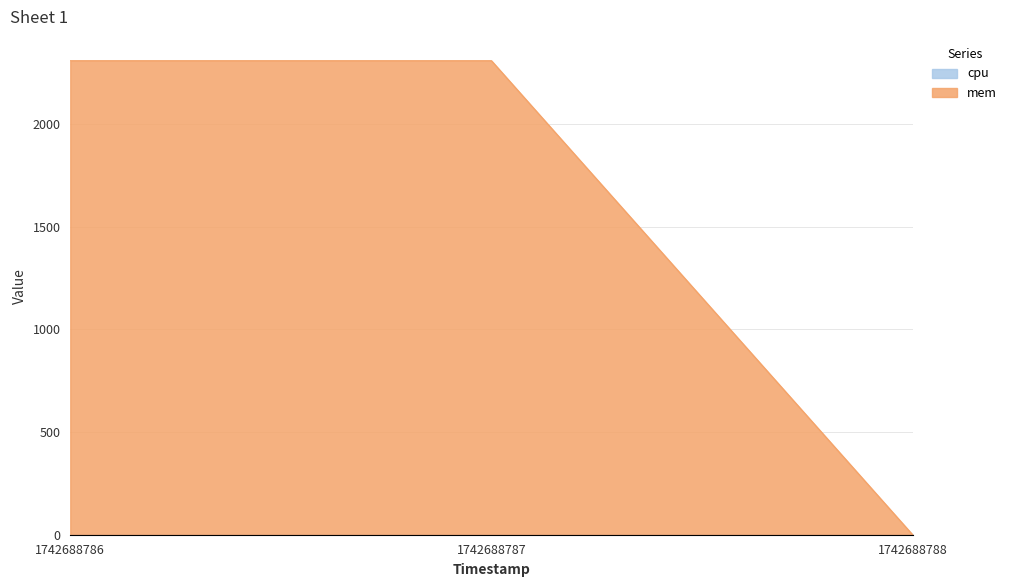

Which category has the highest value across all series?

1742688786